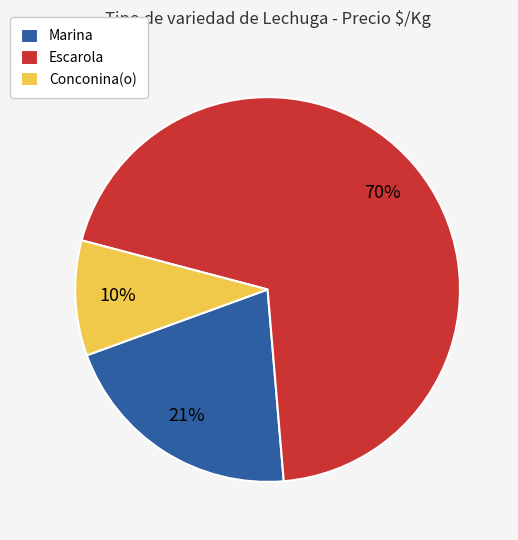

Do Marina and Escarola together represent more than half of the pie?

Yes